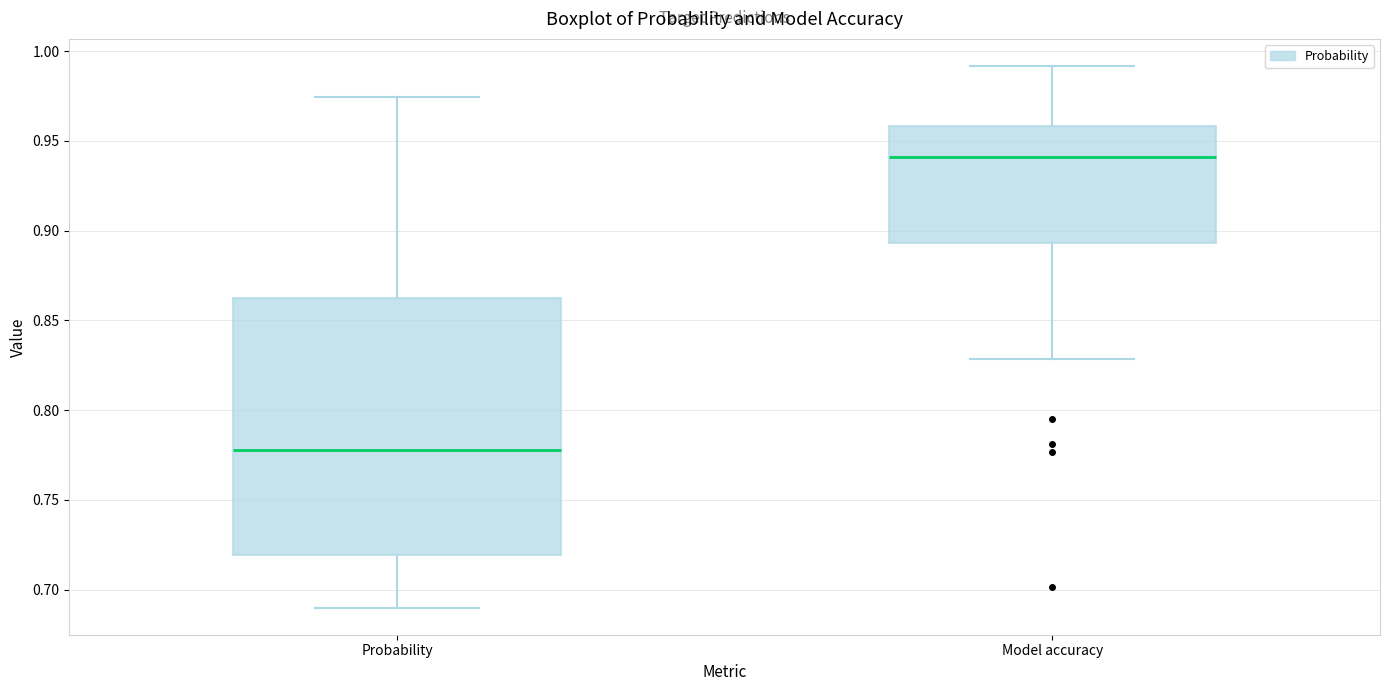

Reading left to right, transcribe this box plot: for each box, give where its median line is, the range the box spans, and where its two whiskers end, as read against the y-axis. The values are not printed on the chart, so give them approximately, as read against the axis.

Probability: median 0.780, box 0.720 to 0.865, whiskers 0.690 to 0.975
Model accuracy: median 0.940, box 0.895 to 0.960, whiskers 0.830 to 0.990